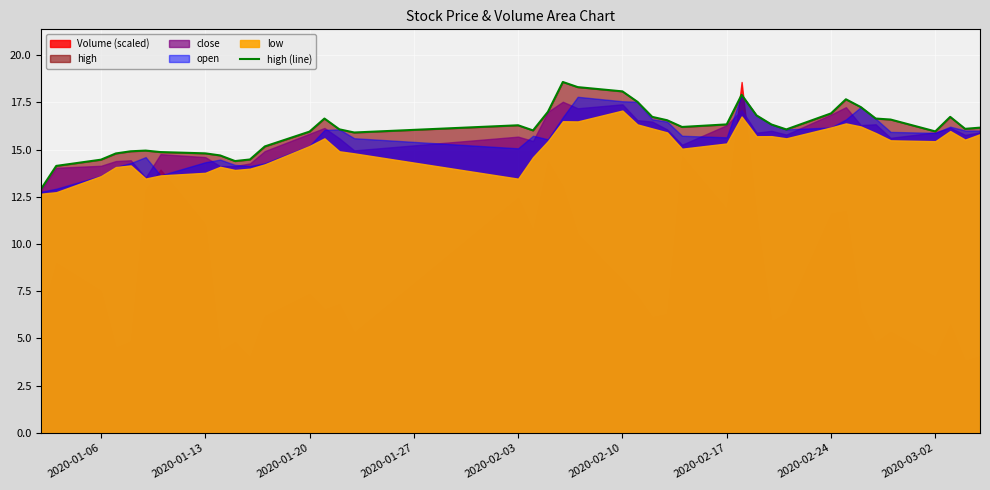

The chart shows a value of 14.7 at 2020-03-02. True or false?

True